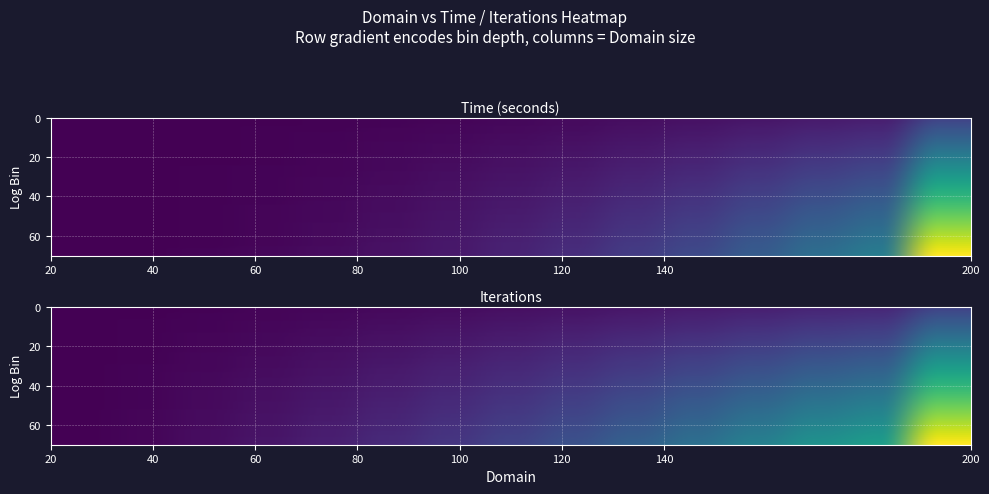

What is the difference between the maximum and minimum values in the iterations series?

0.2